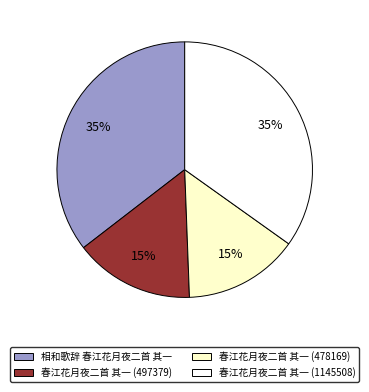

Is the sum of 春江花月夜二首 其一 (1145508) and 相和歌辞 春江花月夜二首 其一 greater than half?

Yes